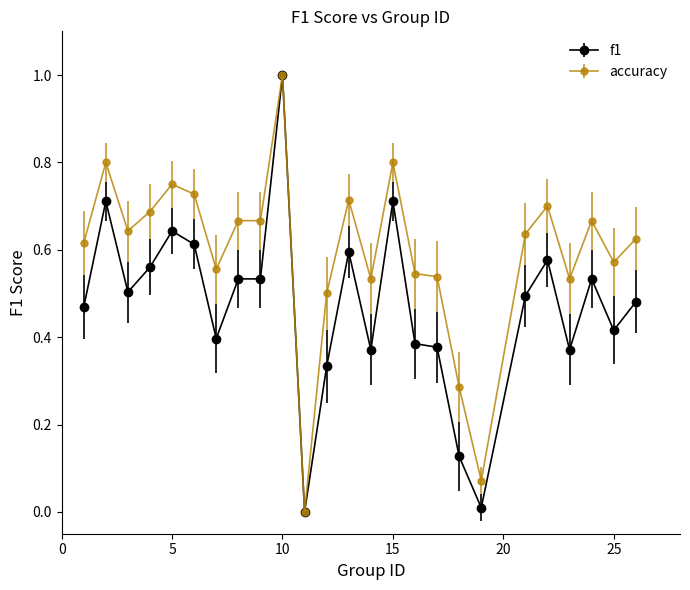

What is the highest value of the accuracy series?

1.0